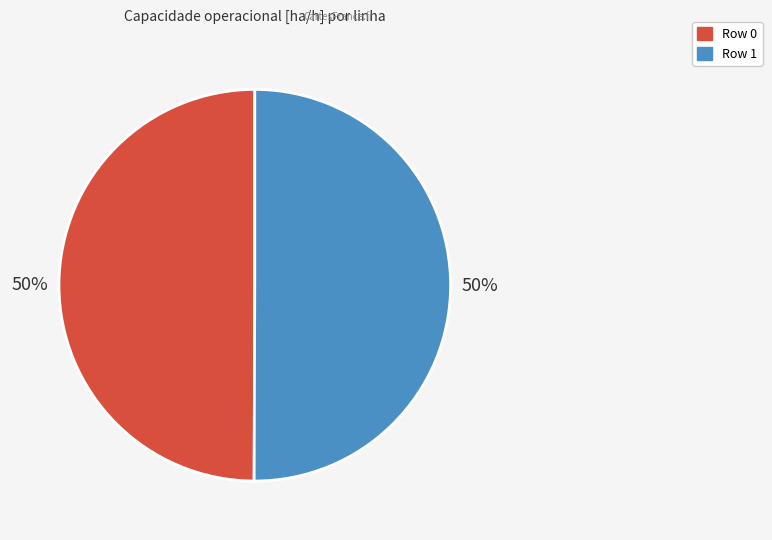

Count the number of slices in the pie.

2